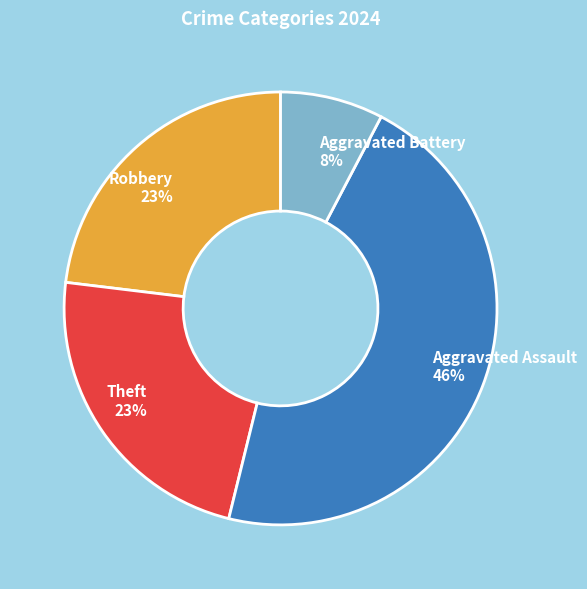

Do Aggravated Battery and Robbery together represent more than half of the pie?

No